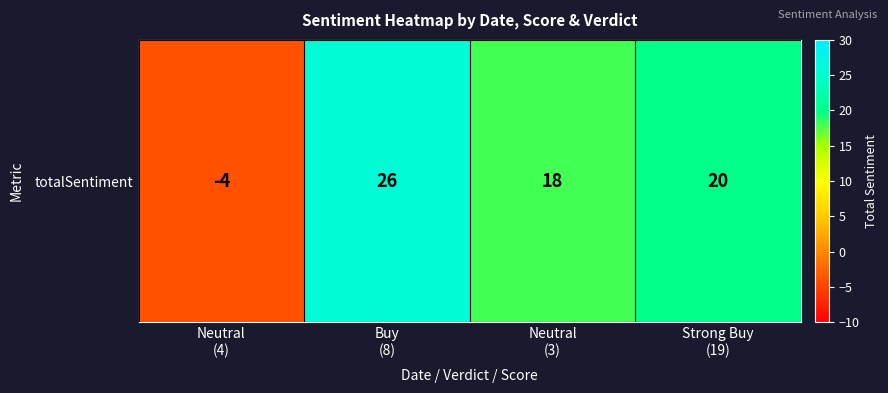

Where does the data first go above 20?

Buy
(8)